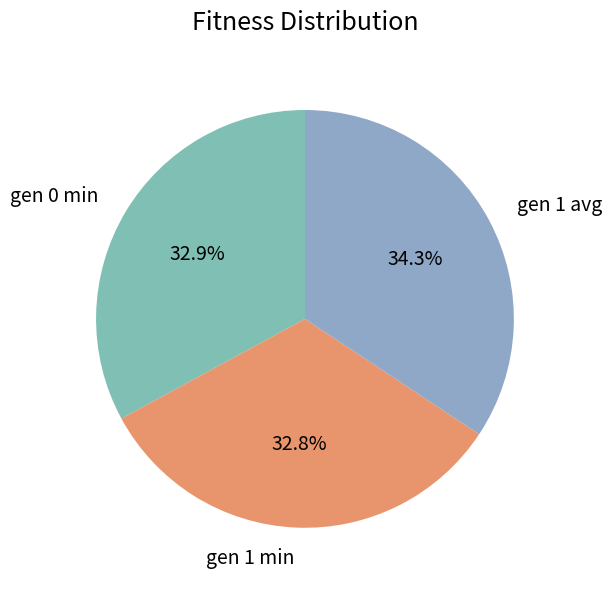

To the nearest percent, what portion does gen 1 min represent?

33%